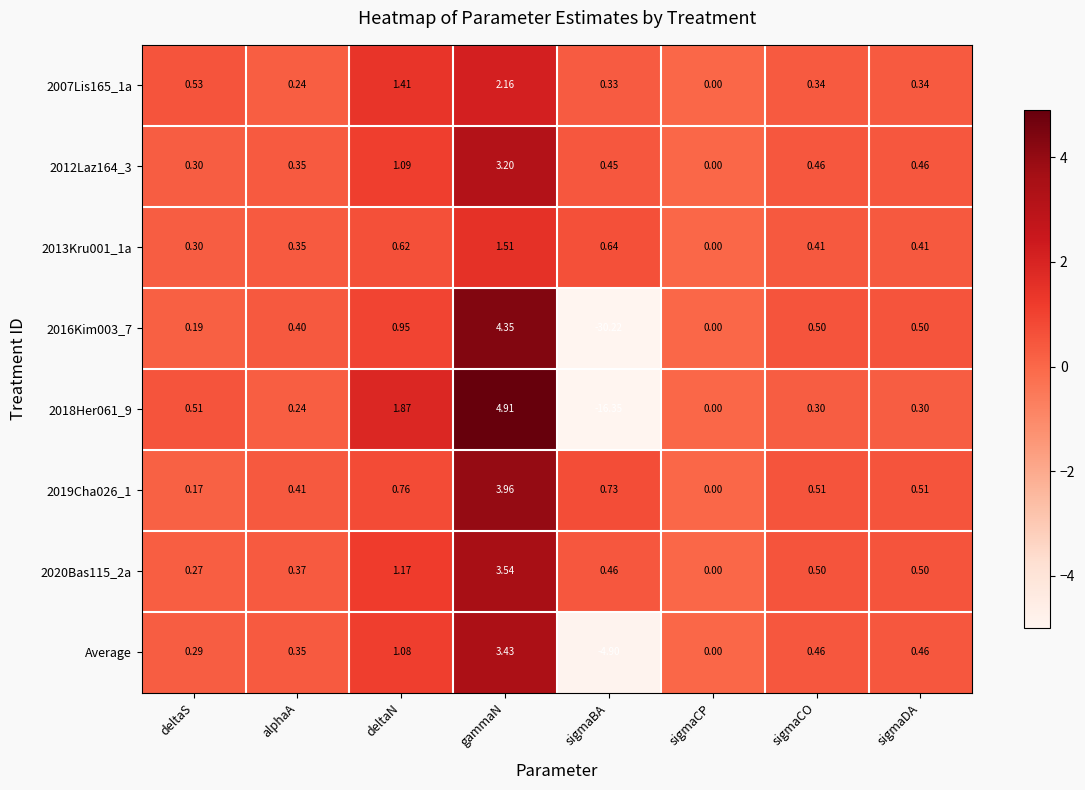

At which label is Average closest to 0?

sigmaCP